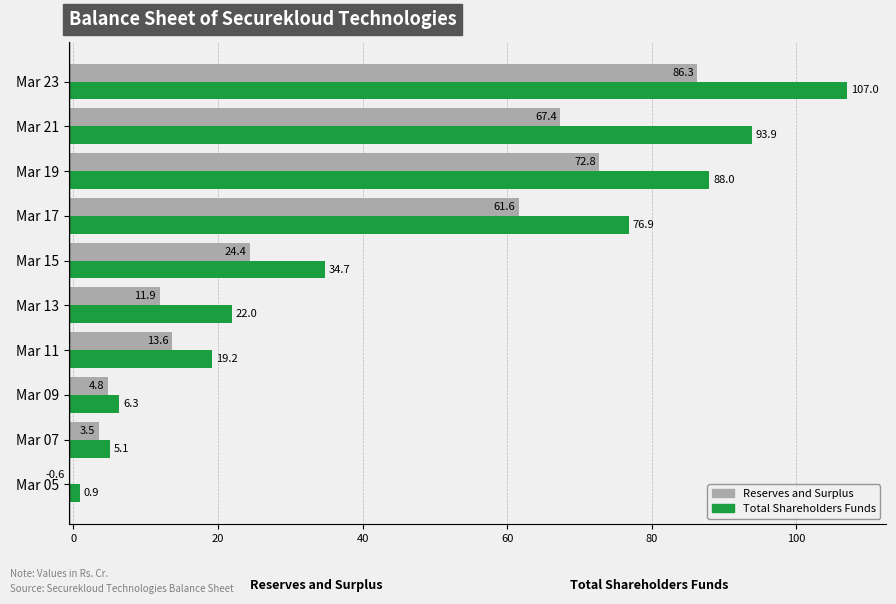

What position from the right is 60?

6